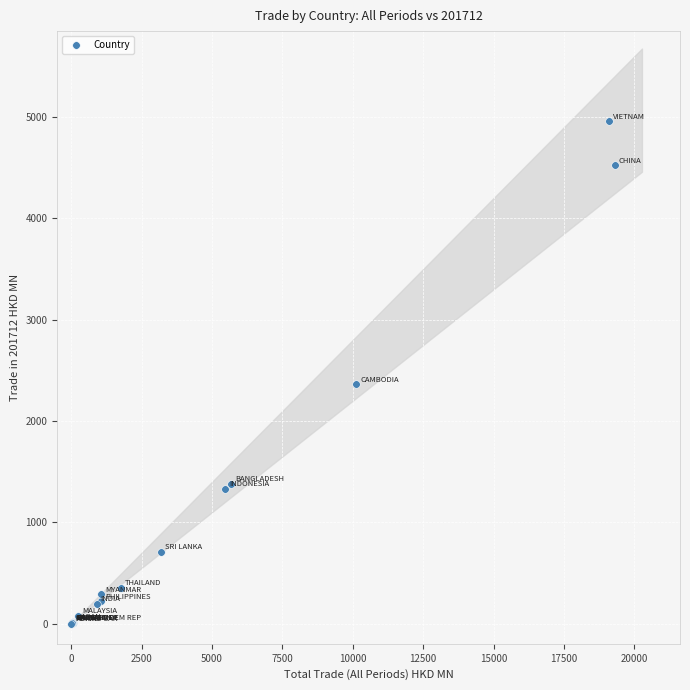

What Y value in the scatter plot is closest to 2478?

2360.6